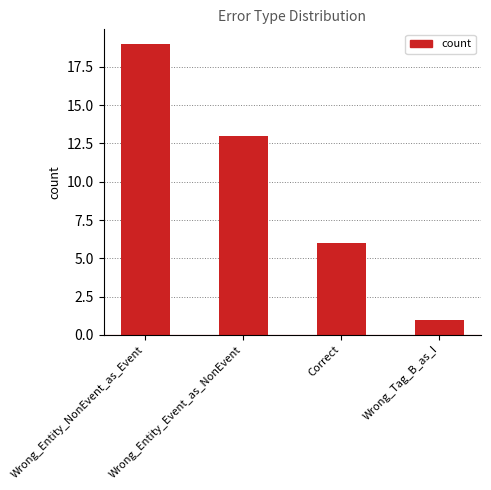

At which label is the value closest to 10?

Wrong_Entity_Event_as_NonEvent